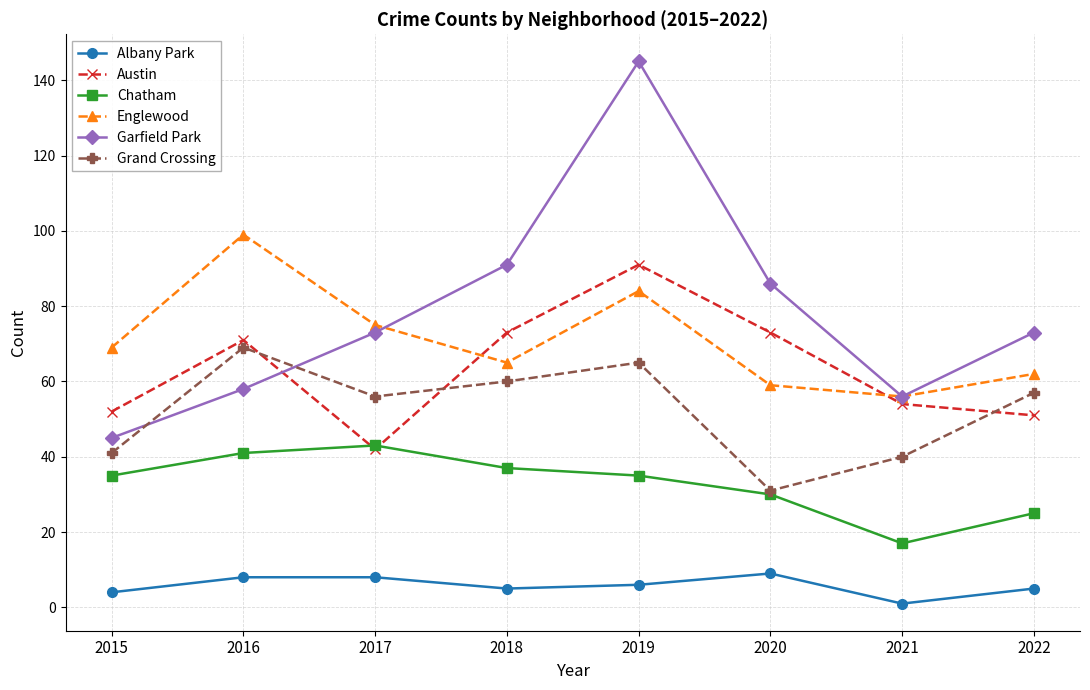

What is the difference between the maximum and minimum values in the Austin series?

49